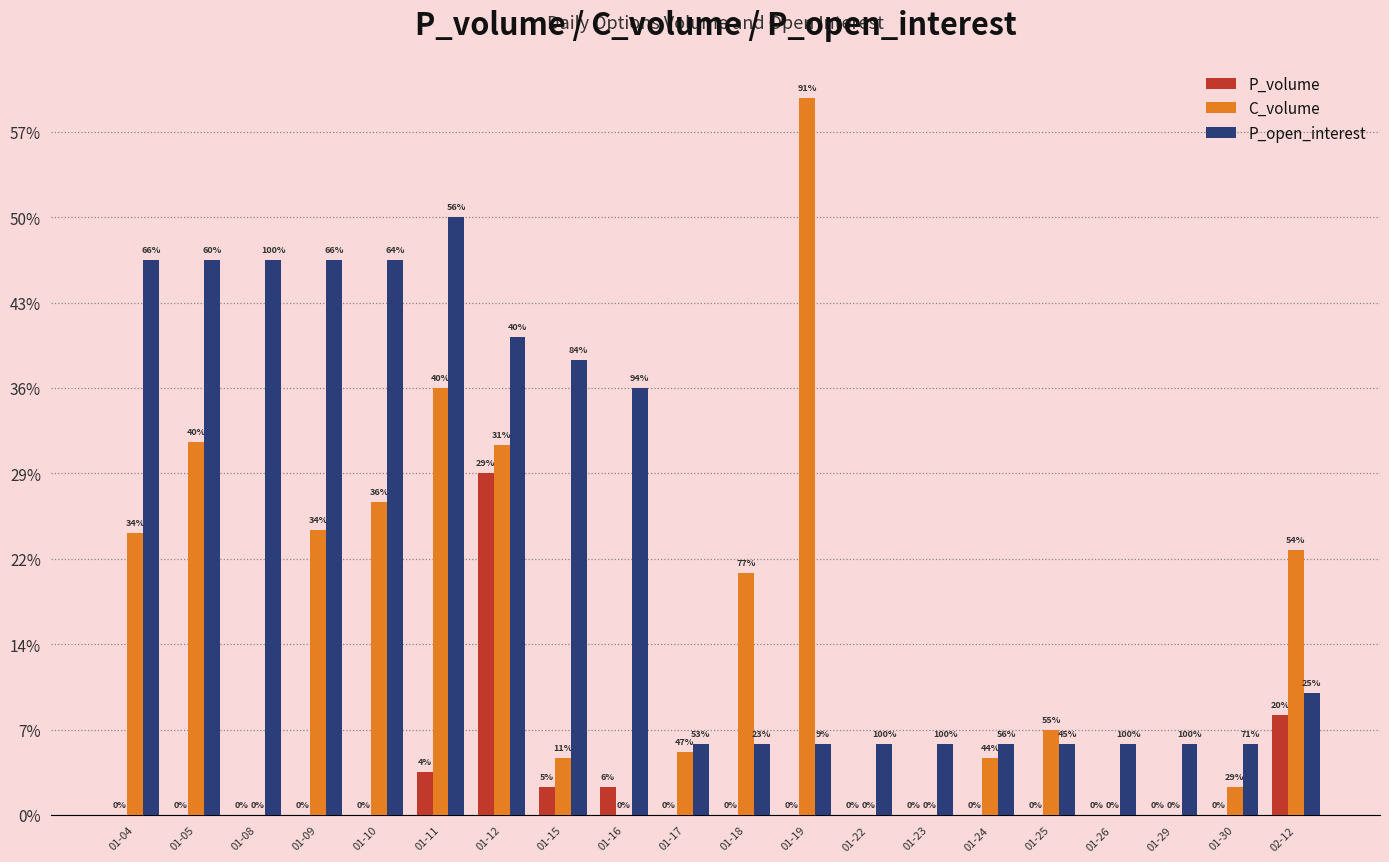

At which label does C_volume first exceed 30?

01-04